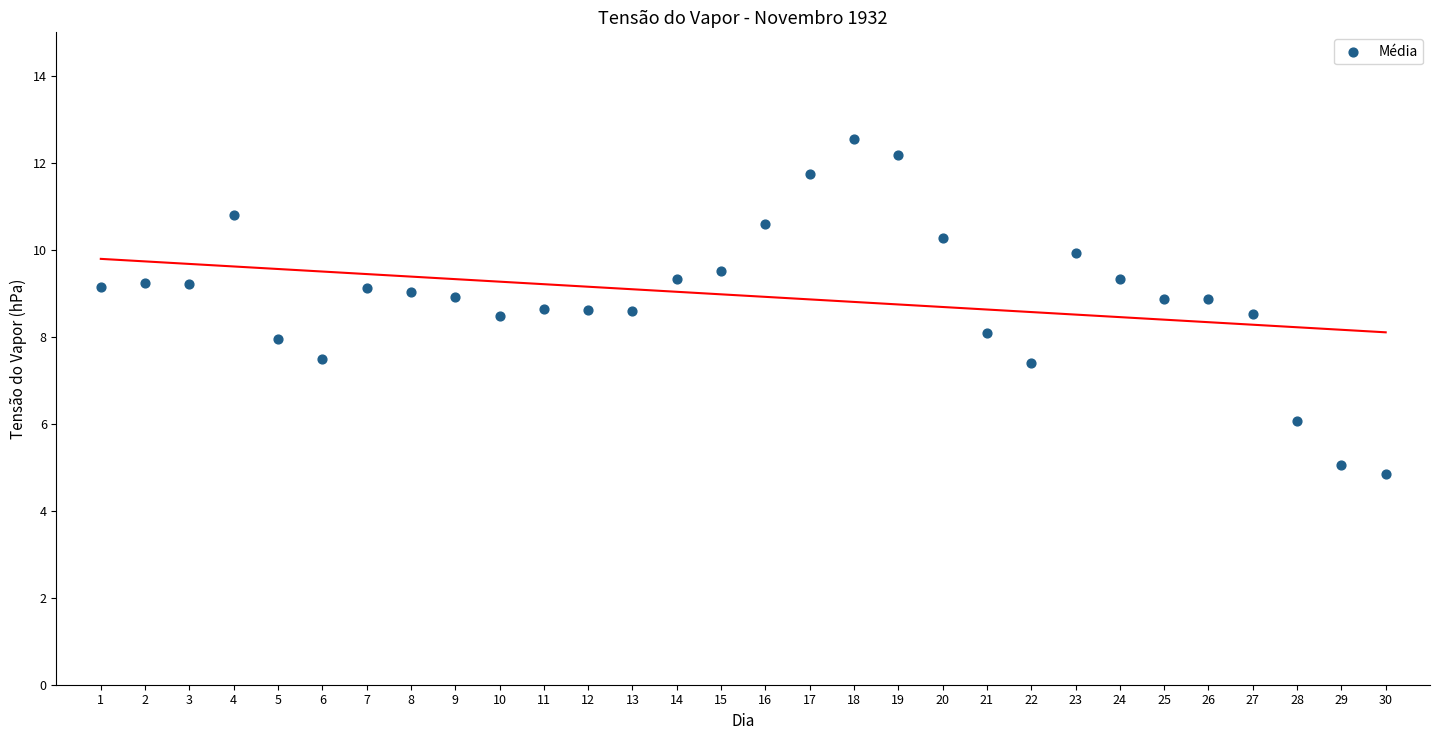

What is the range of Y values (max minus min)?

7.7